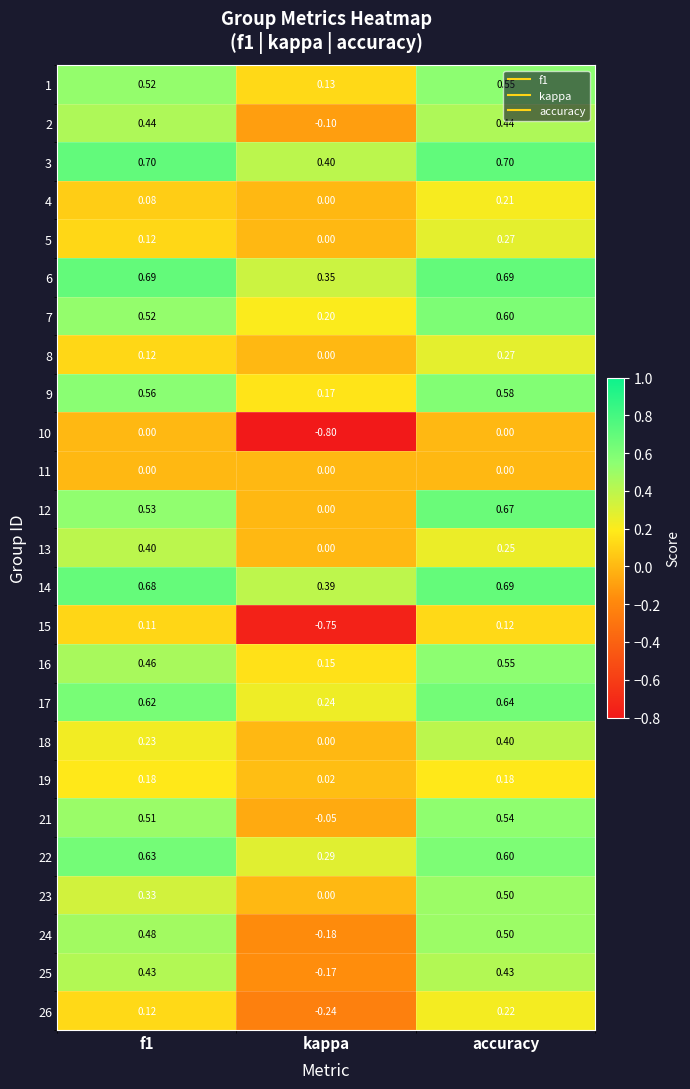

At which label is 22 closest to 0?

kappa